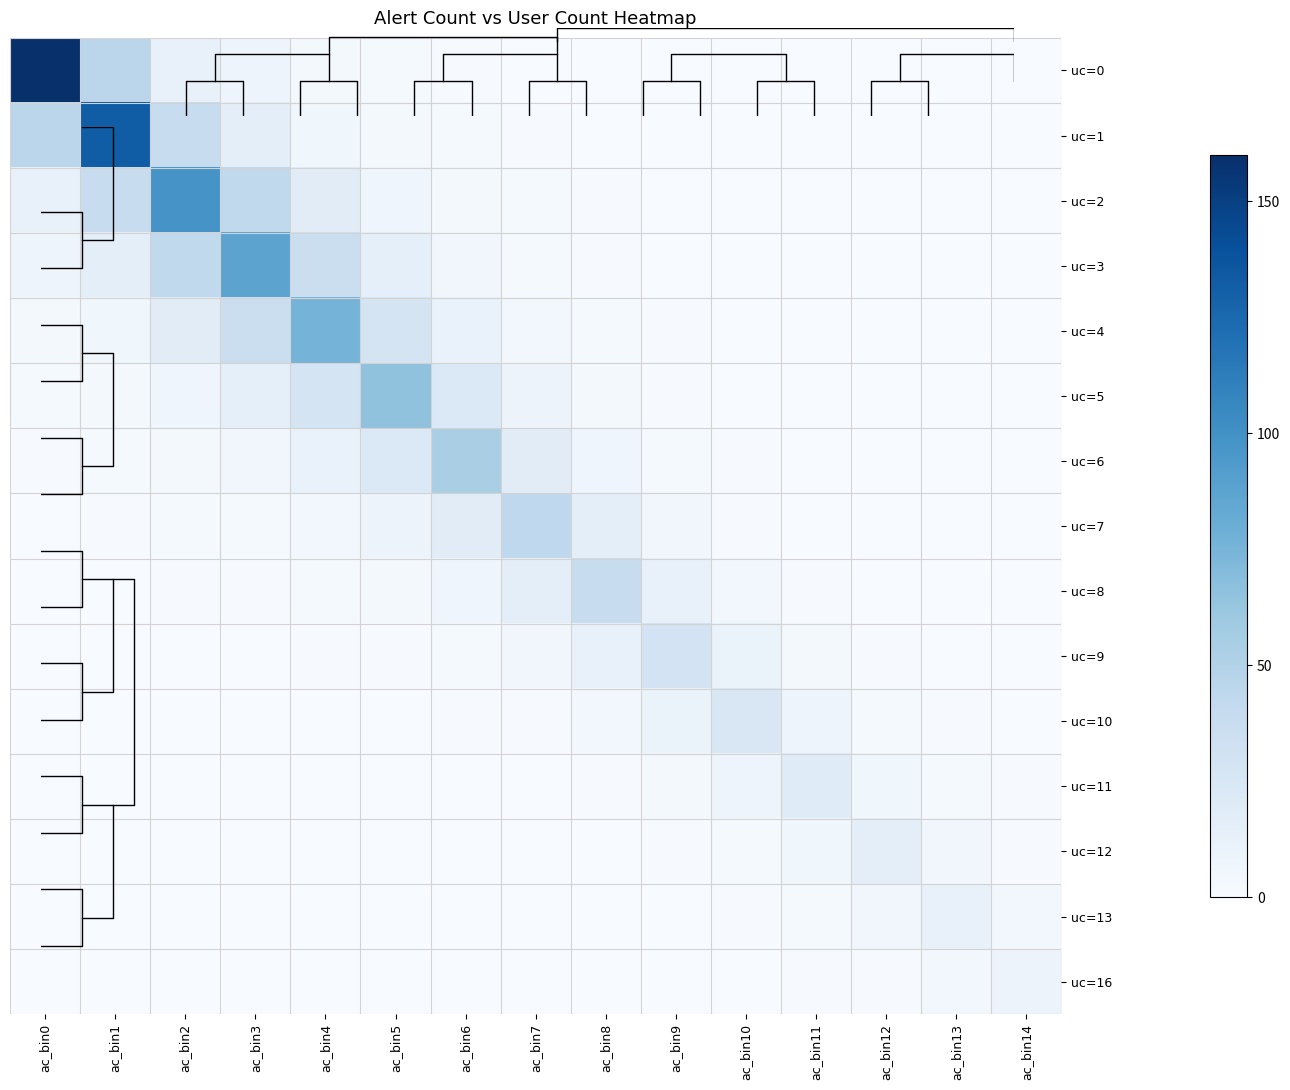

Where is uc=12 nearest to the value 7?

ac_bin11